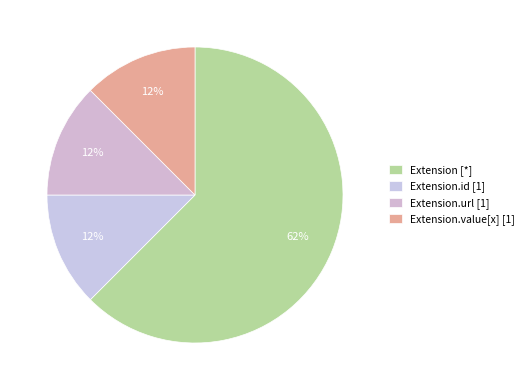

How many segments does this pie chart have?

4